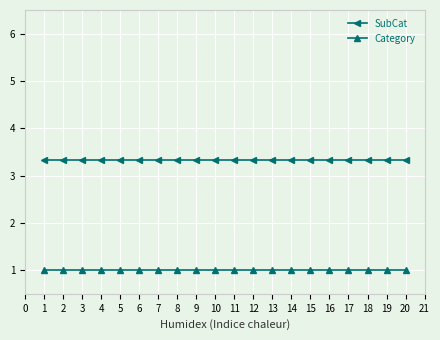

What is the value of the Category point at the 11th from the left?

1.0